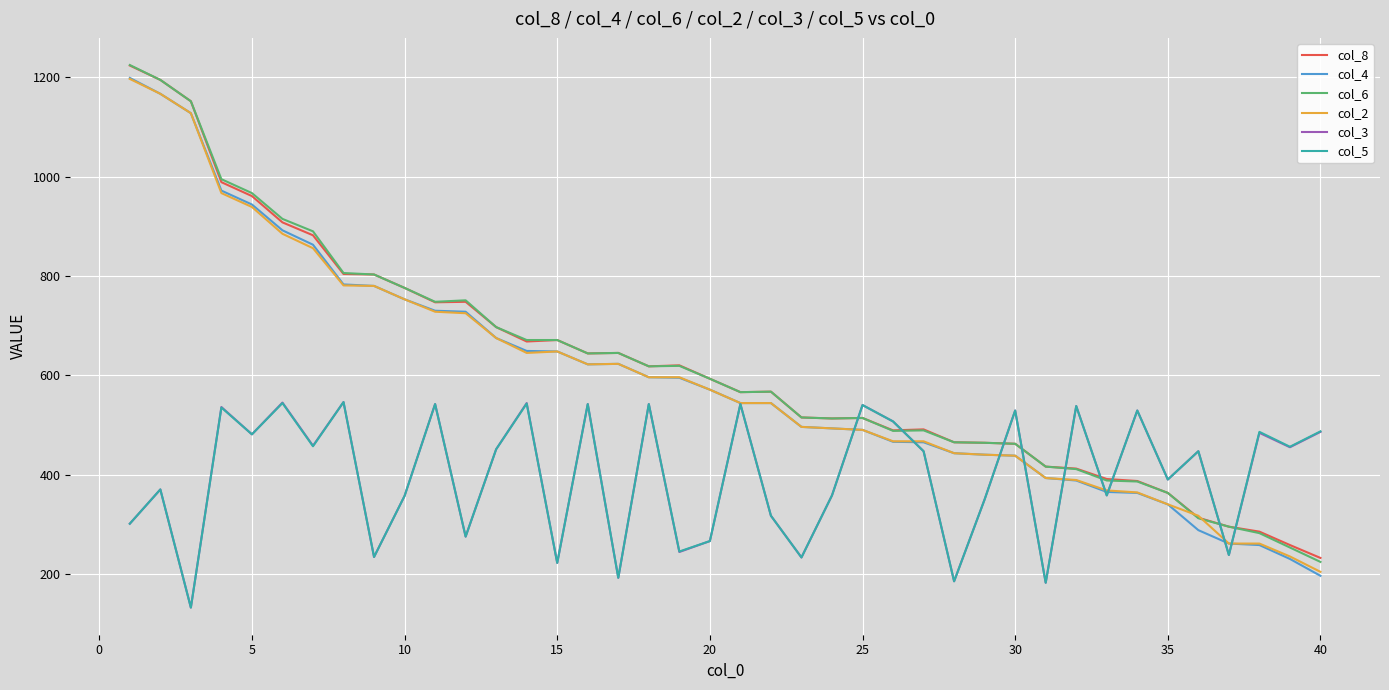

What is the smallest value displayed?

132